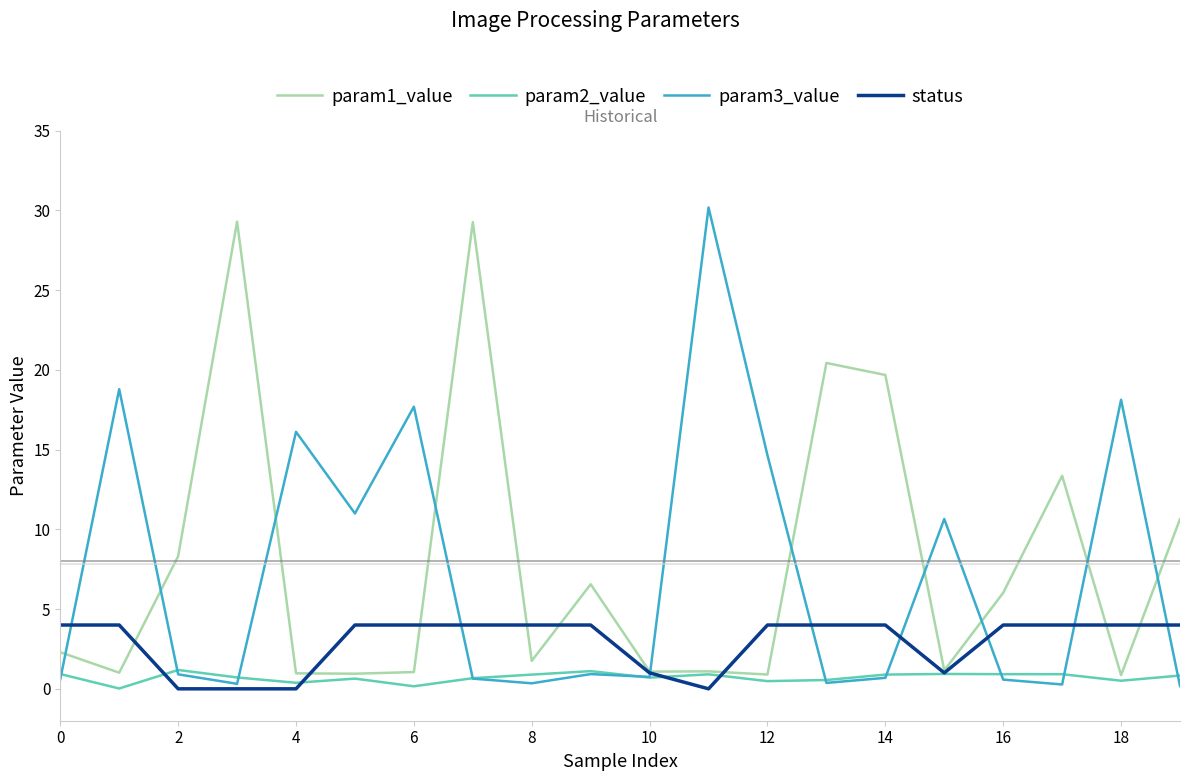

What is the greatest value displayed?

30.2